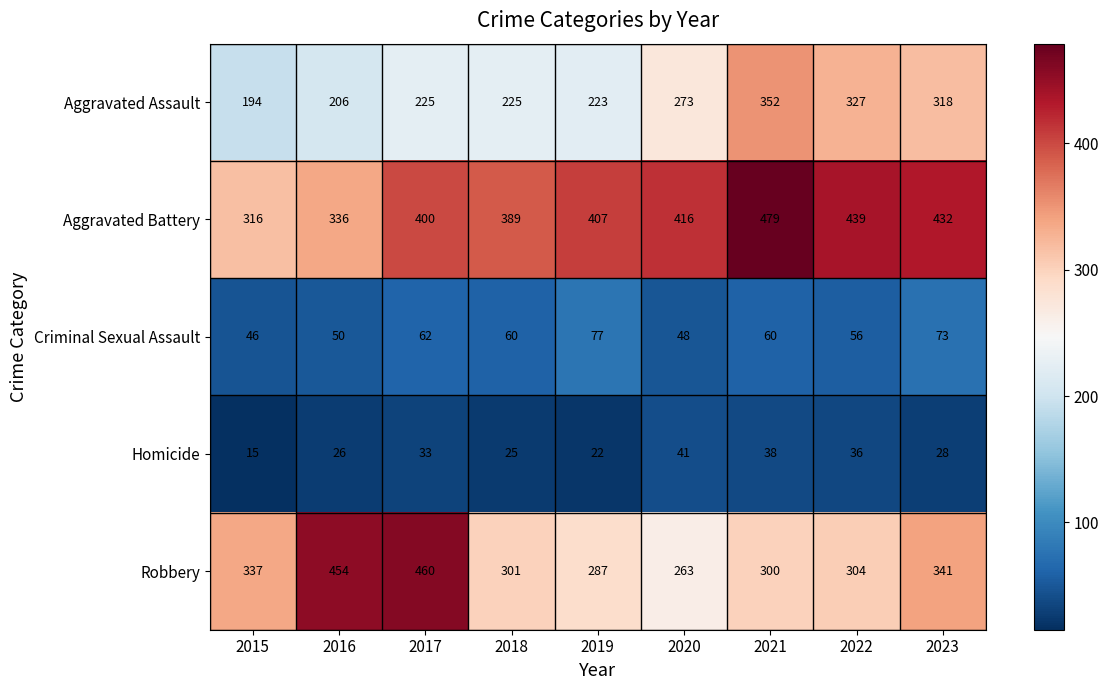

How many categories are shown in the chart?

9